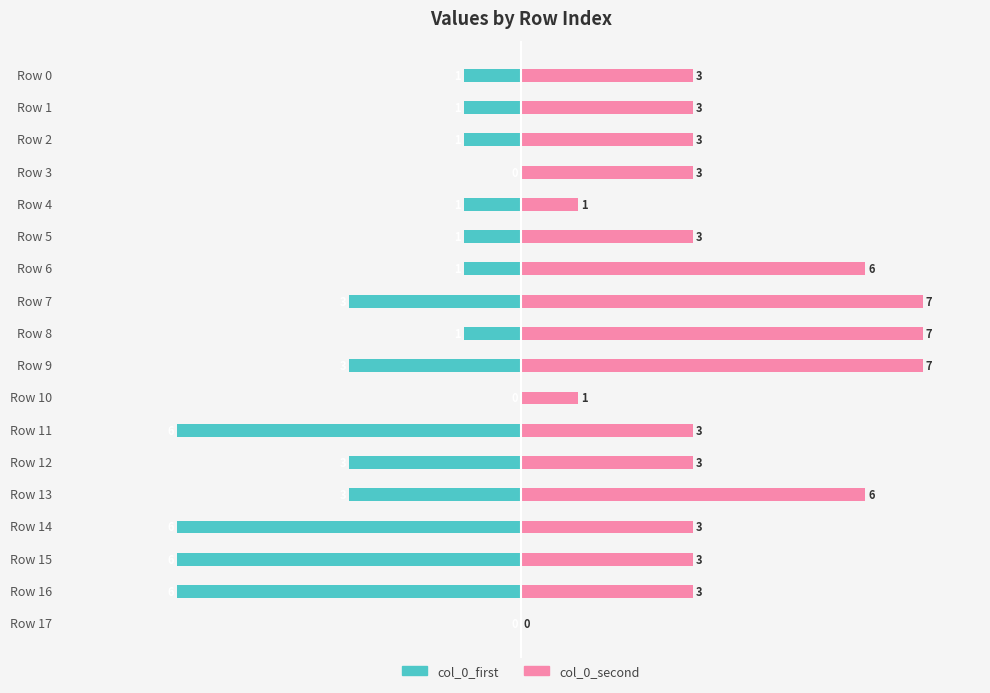

At which category does the chart reach its minimum across all series?

Row 11